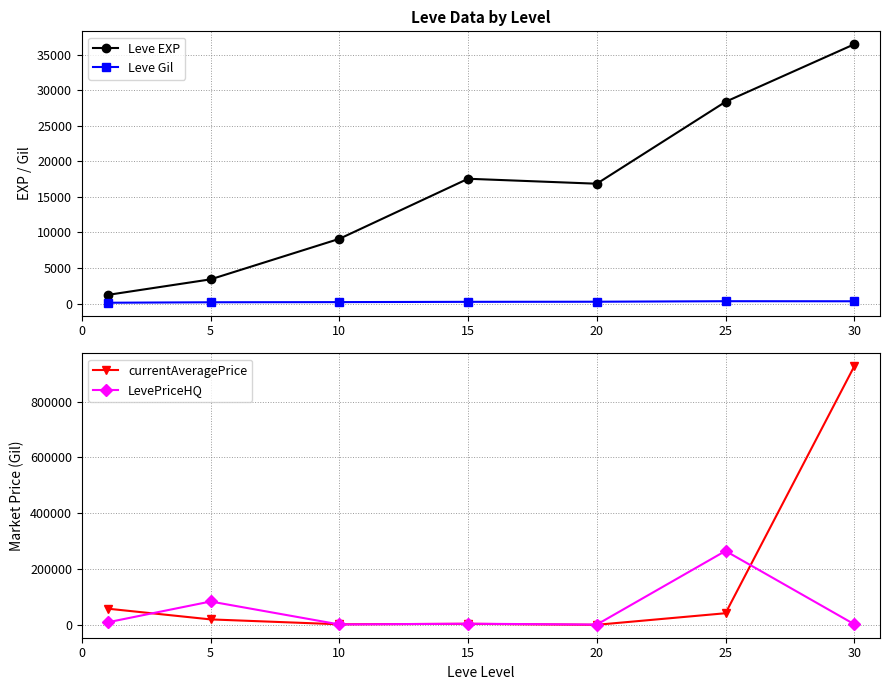

At how many categories does at least one series exceed 21122?

4